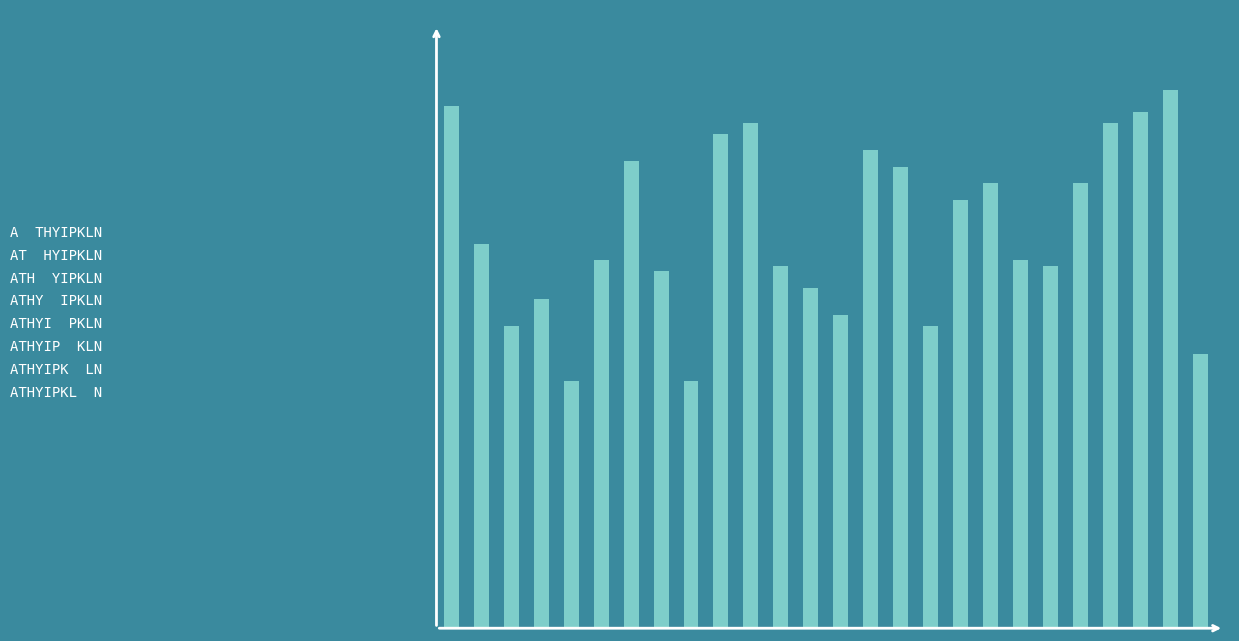

What is the average value?

73